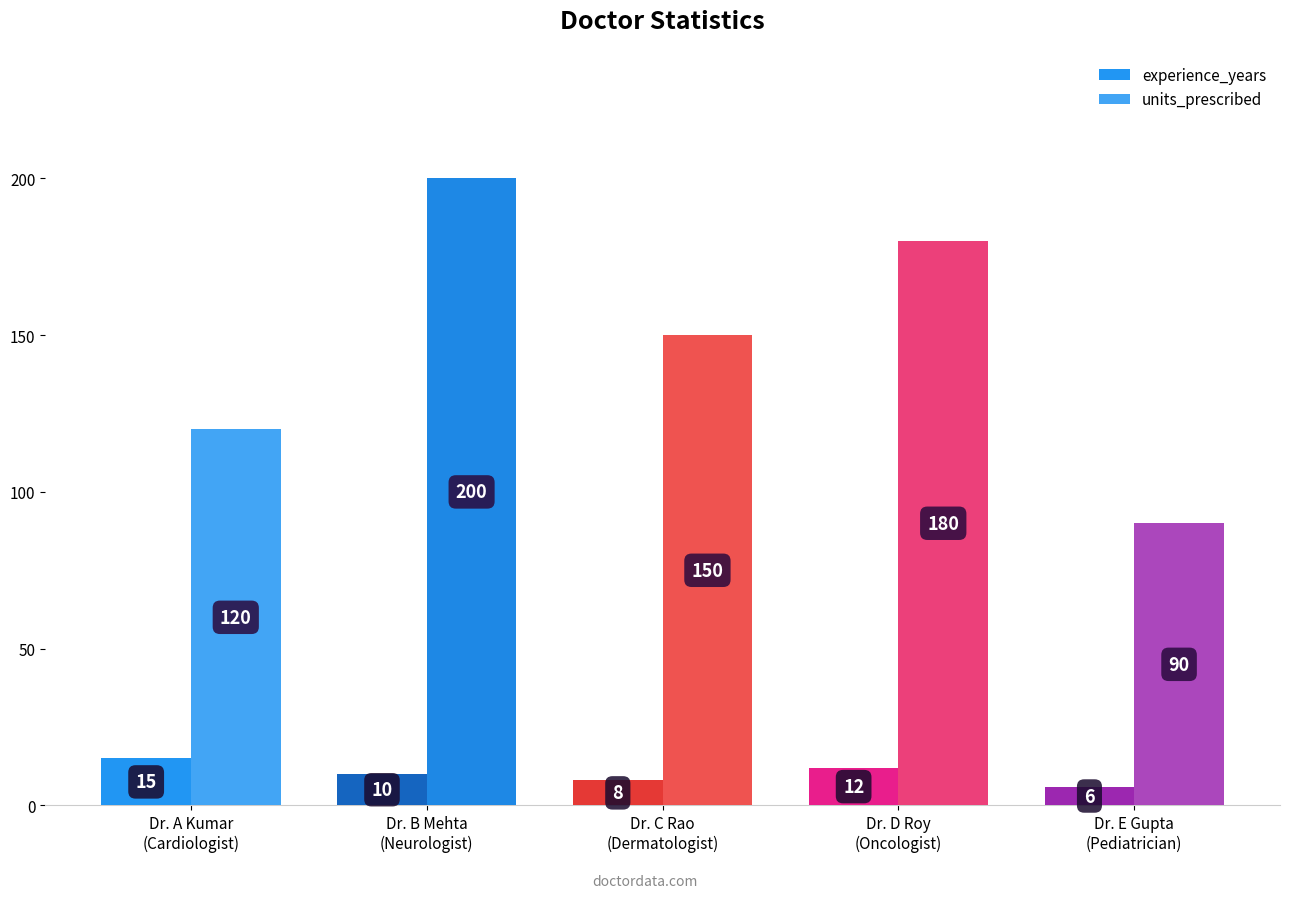

At which label does experience_years reach its minimum?

Dr. E Gupta
(Pediatrician)